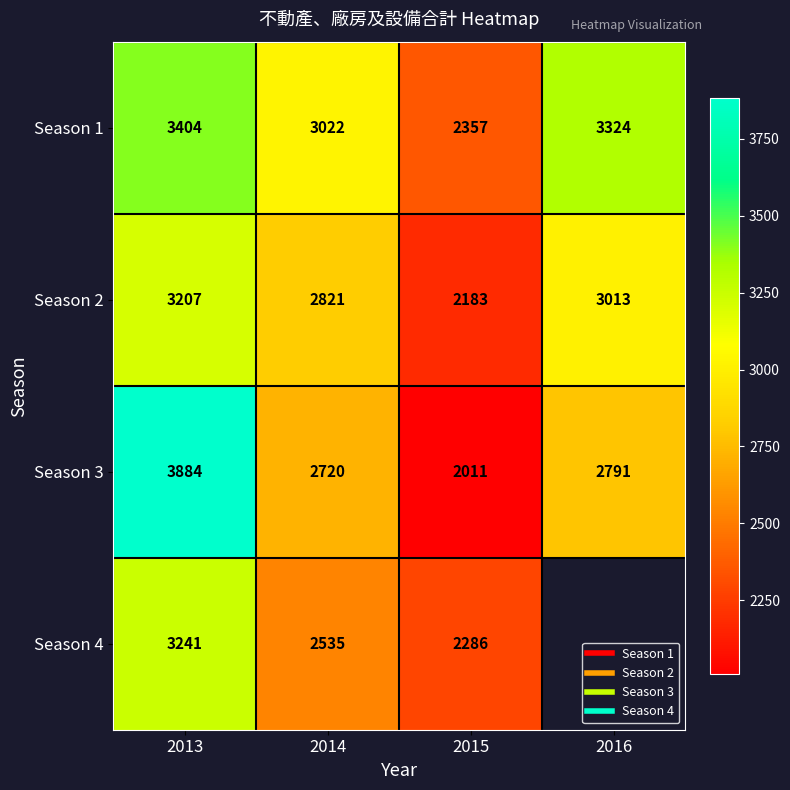

What is the sum of the Season 1 values at 2014 and 2015?

5379.0